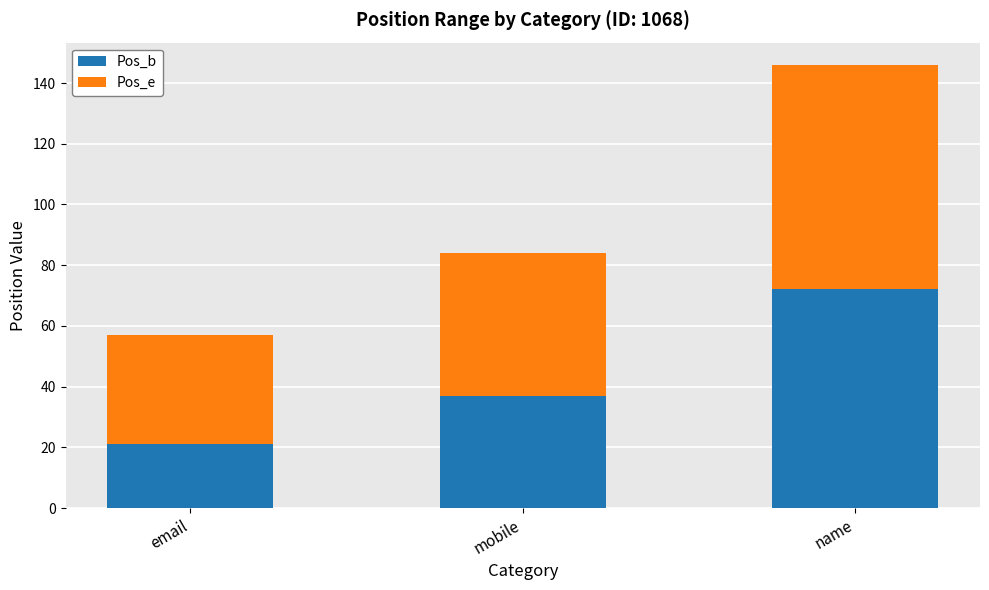

What is the total value across all series at mobile?

84